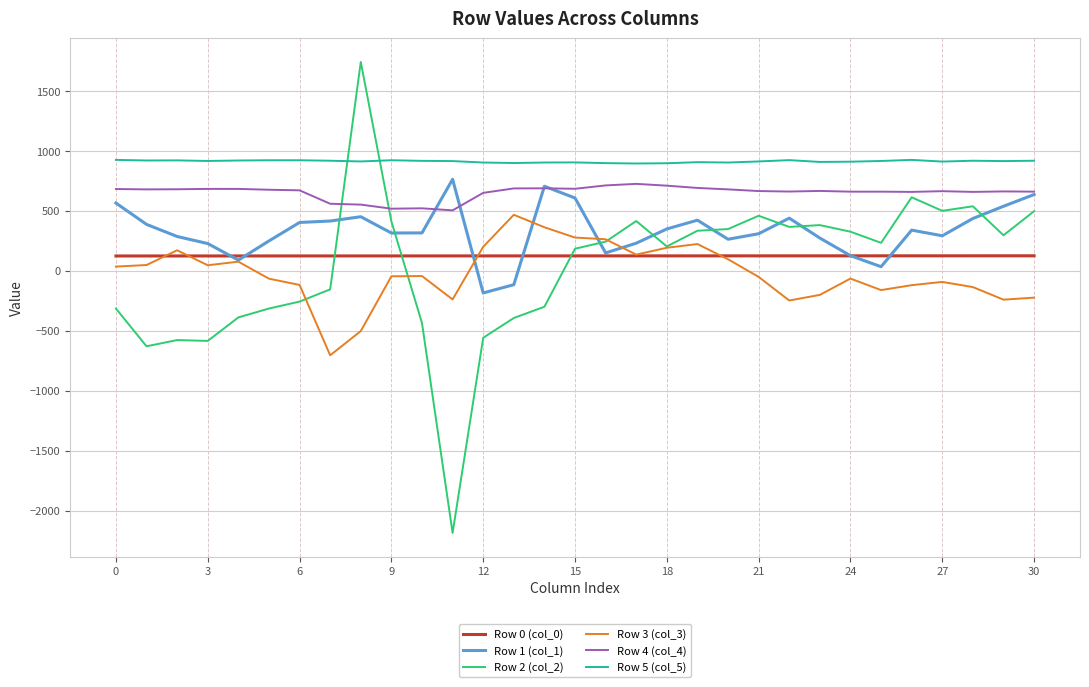

What is the difference between the maximum and minimum values in the Row 0 (col_0) series?

1.4